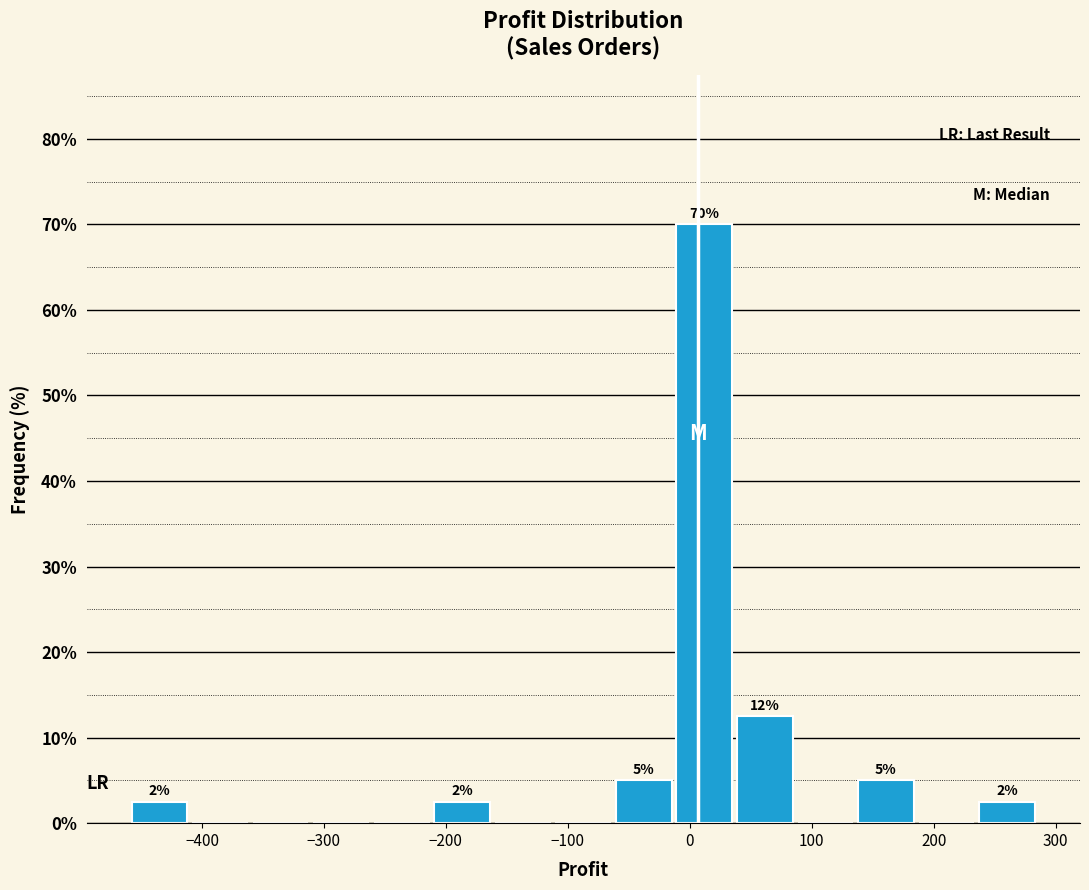

Over which range of the x-axis is the bar tallest?

-10 to 40